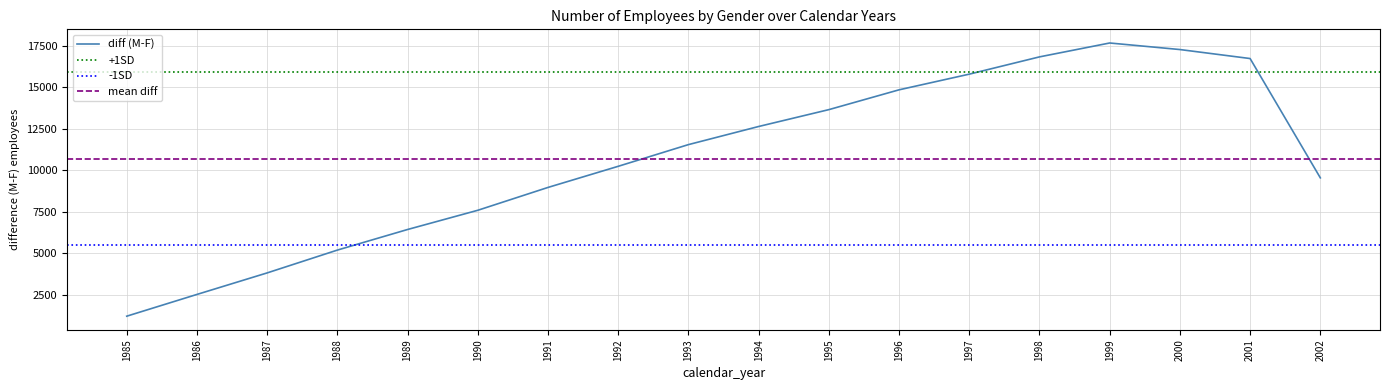

Approximately how many times larger is the value at 1999 compared to 2001?

1.1